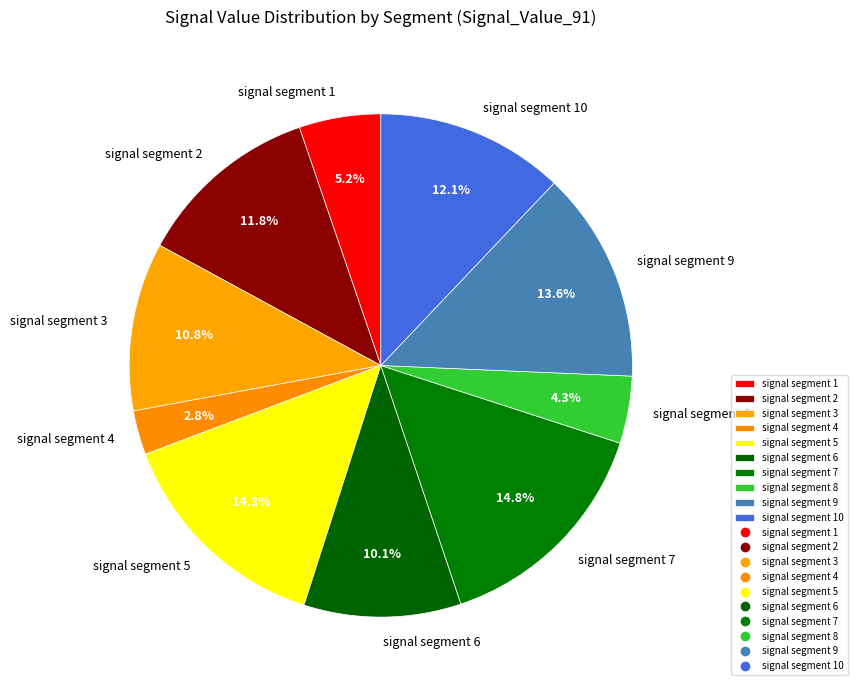

To the nearest percent, what is the difference between the signal segment 1 and signal segment 5 slice percentages?

9%